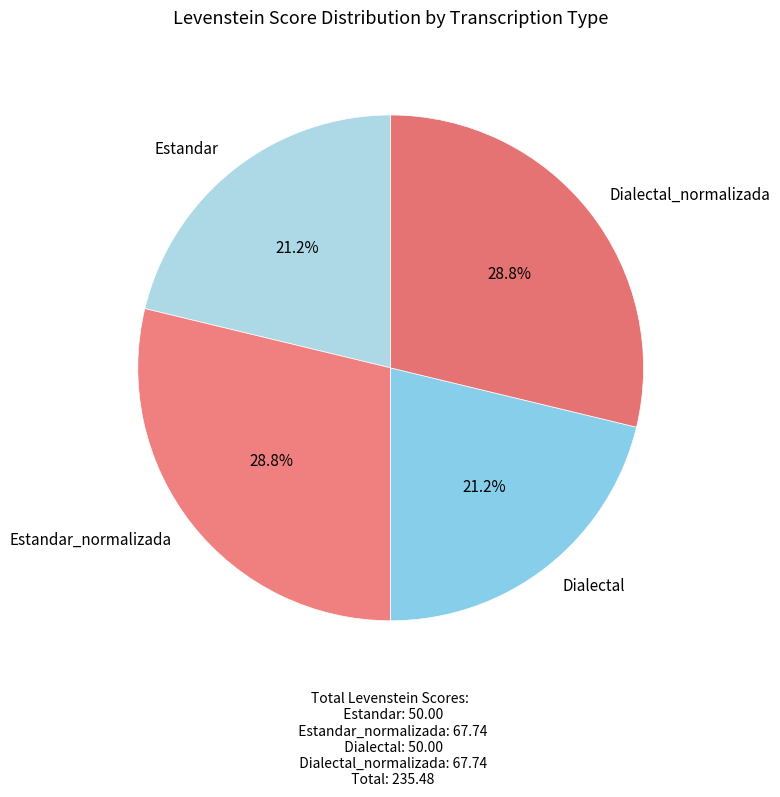

Combined, do Dialectal_normalizada and Estandar_normalizada account for over 50%?

Yes